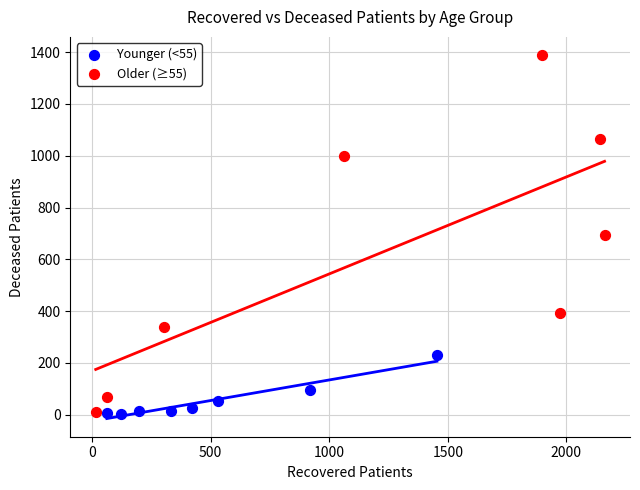

Which series has the largest Y range (max minus min)?

Older (≥55)